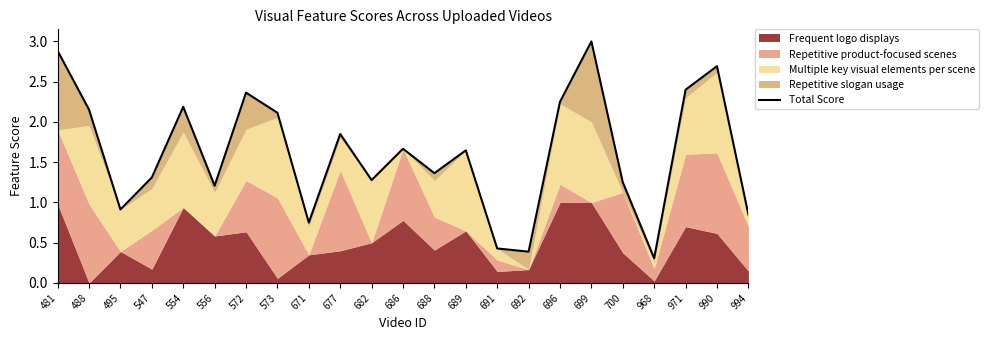

What is the sum of the values at 971 and 481?

5.3